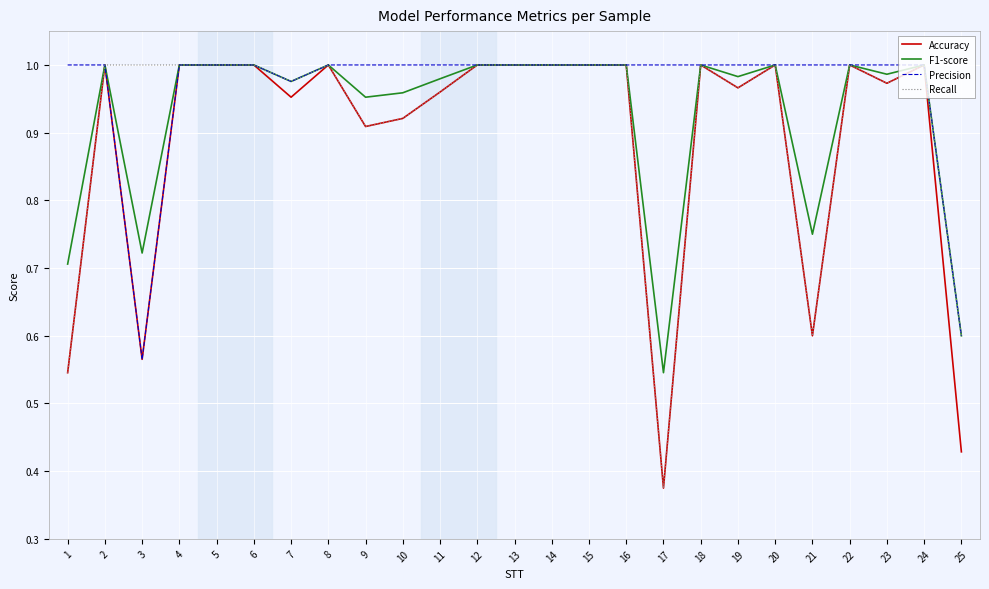

At which label does Recall reach its minimum?

17